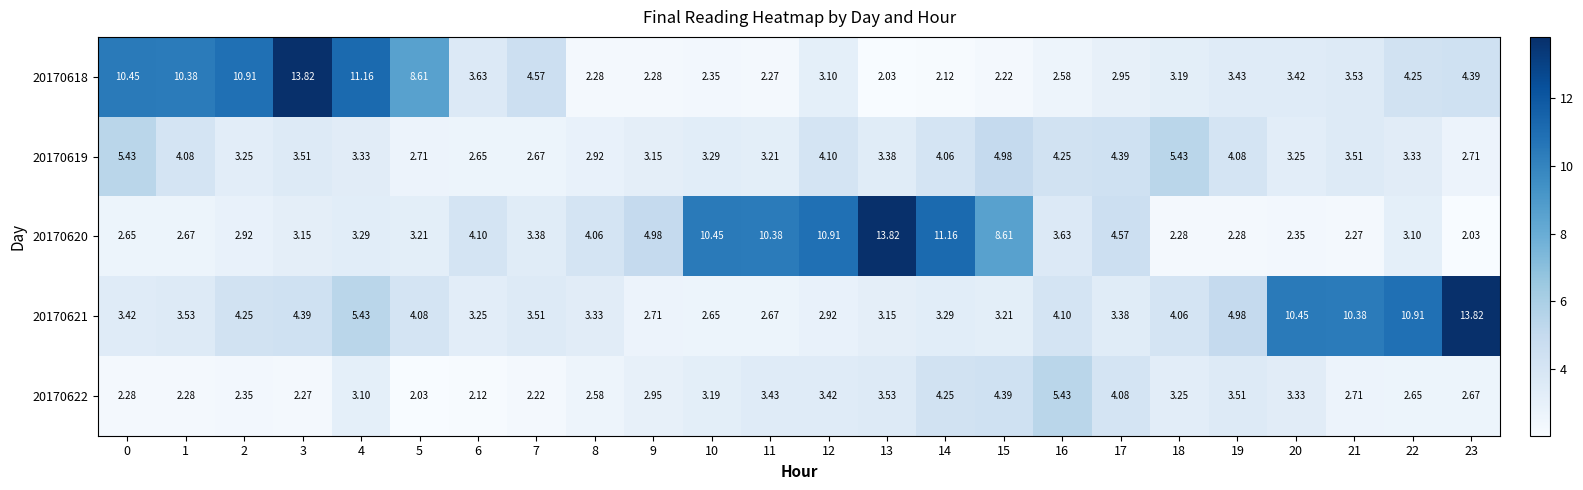

Is the value of 20170618 at 22 greater than the value of 20170620 at 5?

Yes